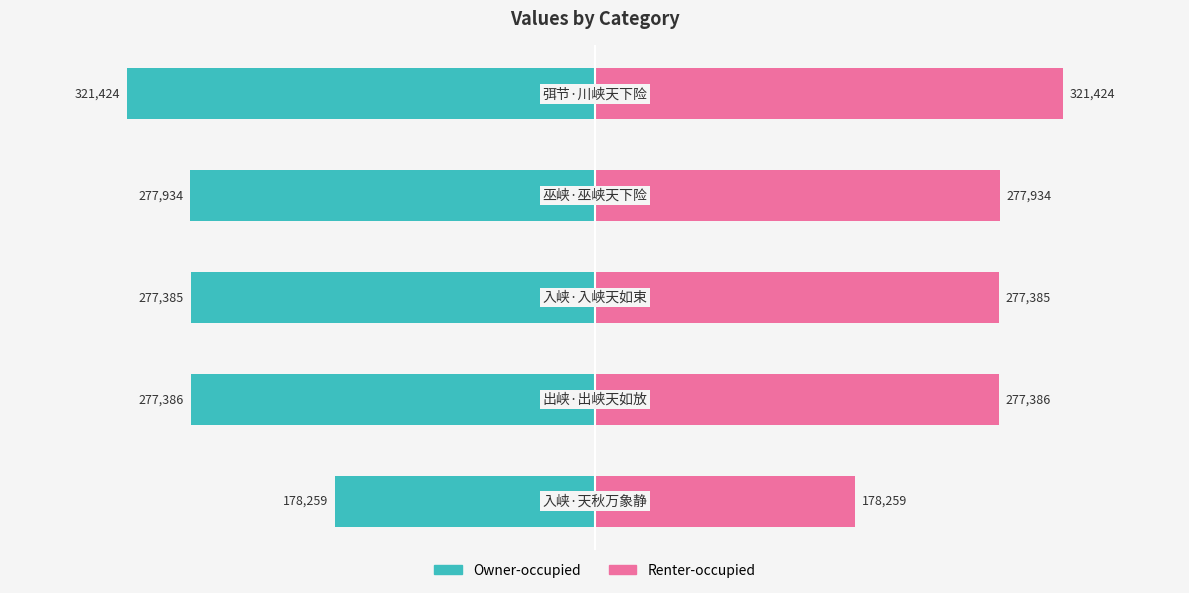

Rank the series by their maximum value, from lowest to highest.

Owner-occupied, Renter-occupied